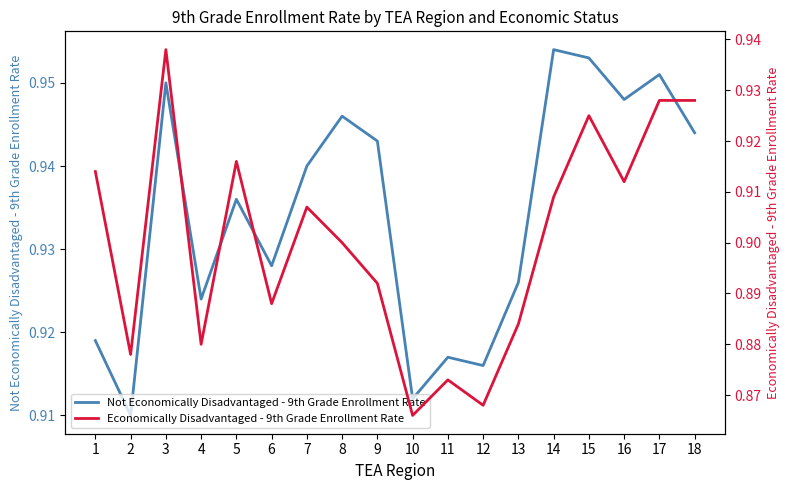

What is the approximate value of Economically Disadvantaged - 9th Grade Enrollment Rate at 14?

0.9